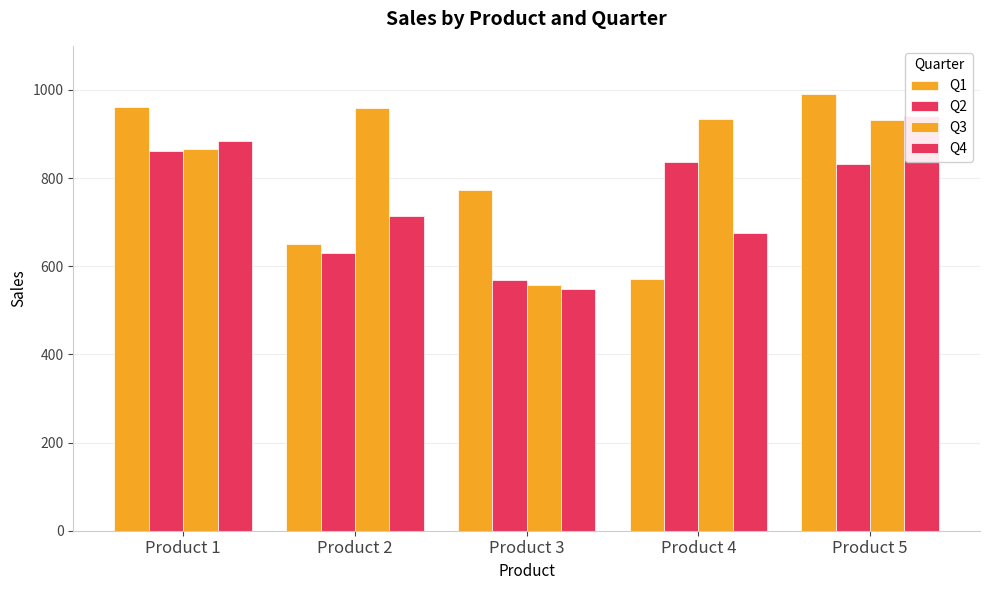

What is the sum of the Q1 values at Product 2 and Product 4?

1222